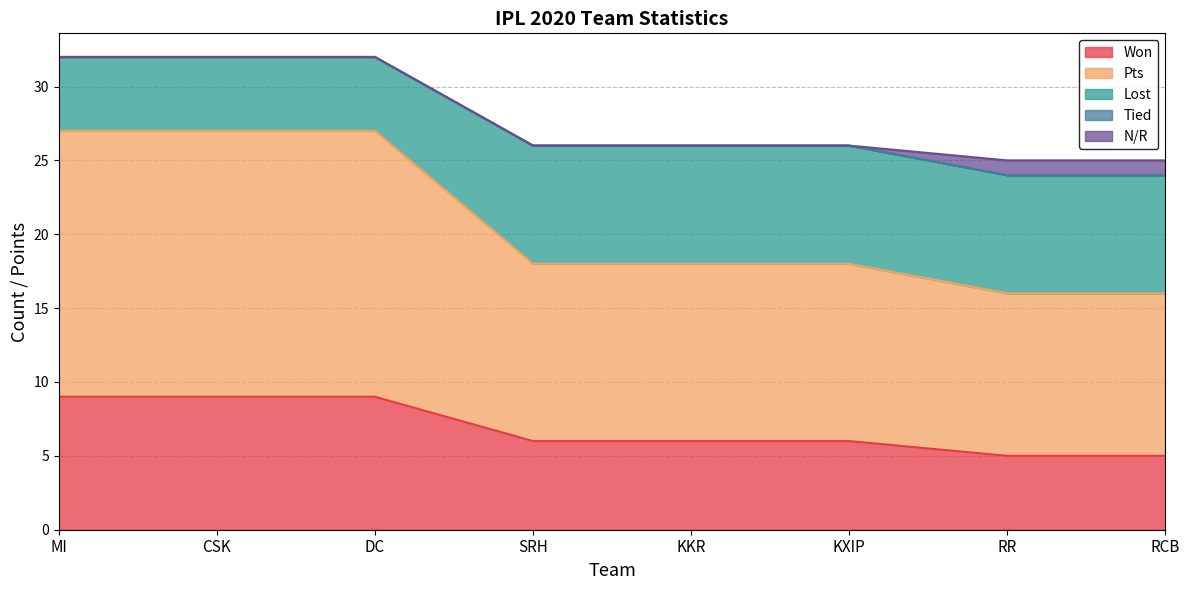

What is the total value across all series at DC?

32